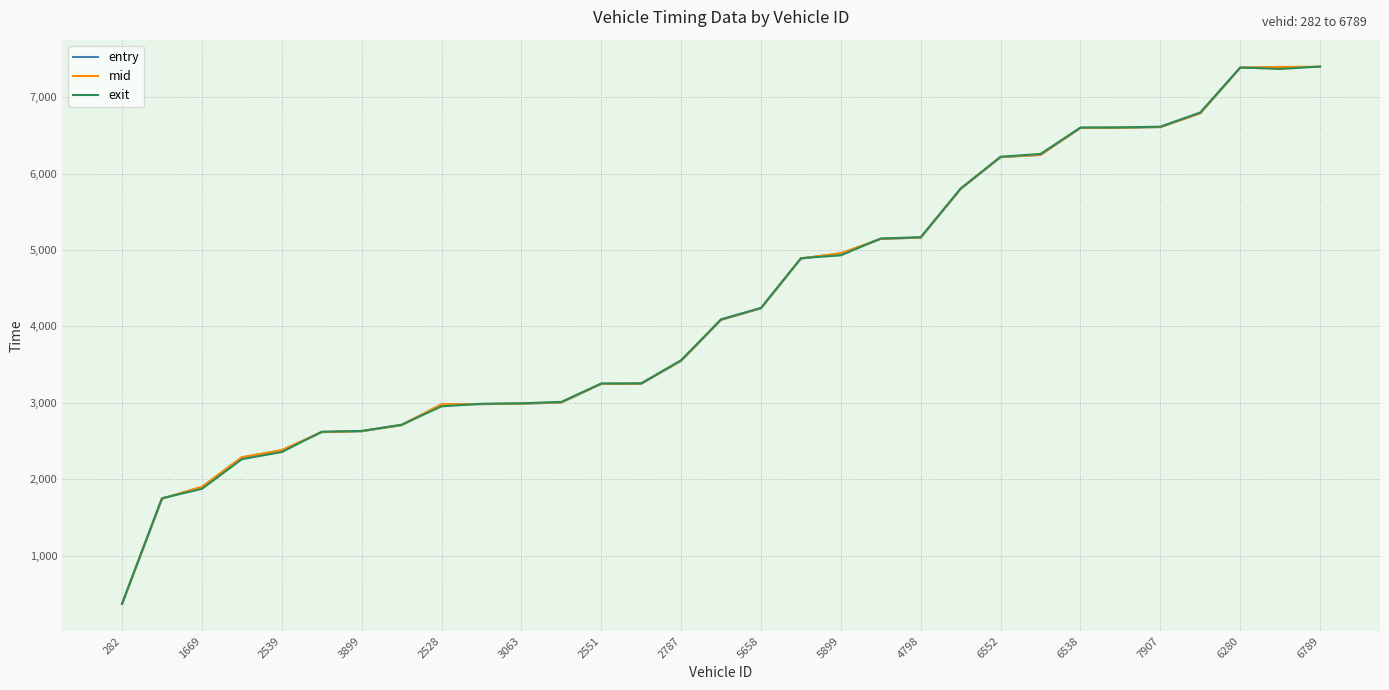

What is the maximum value shown in the chart?

7402.3